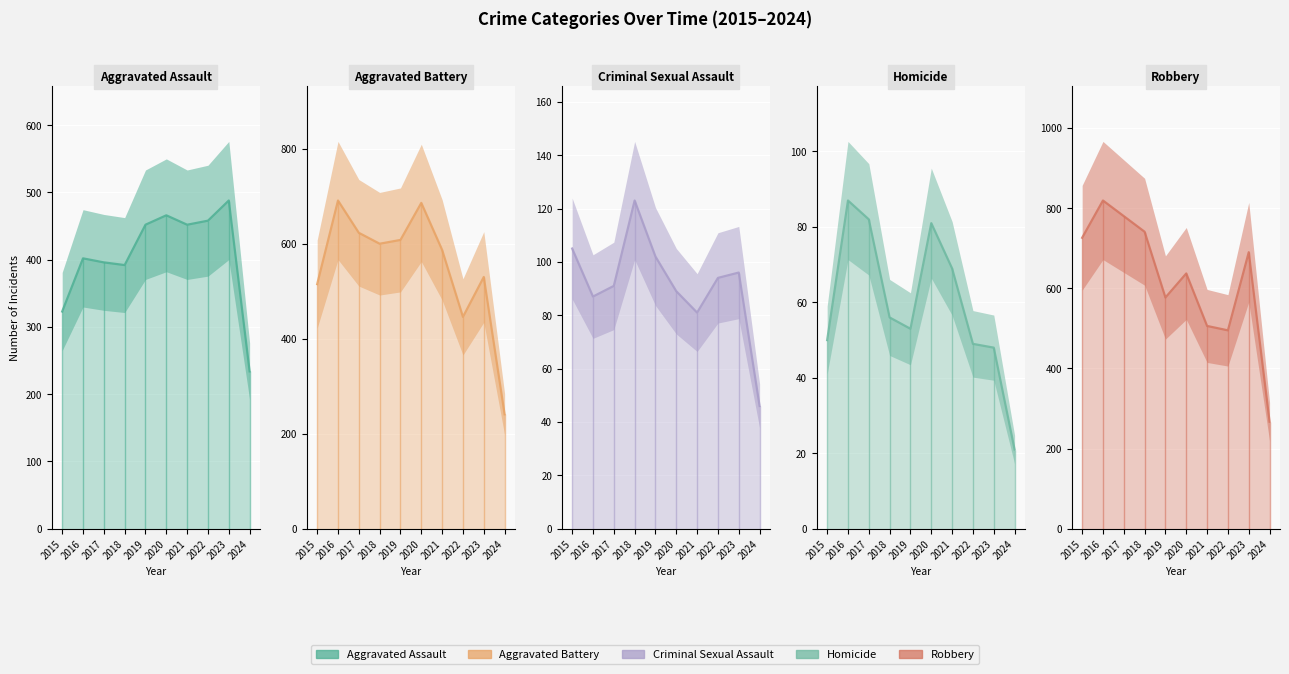

How many lines are shown in the chart?

5